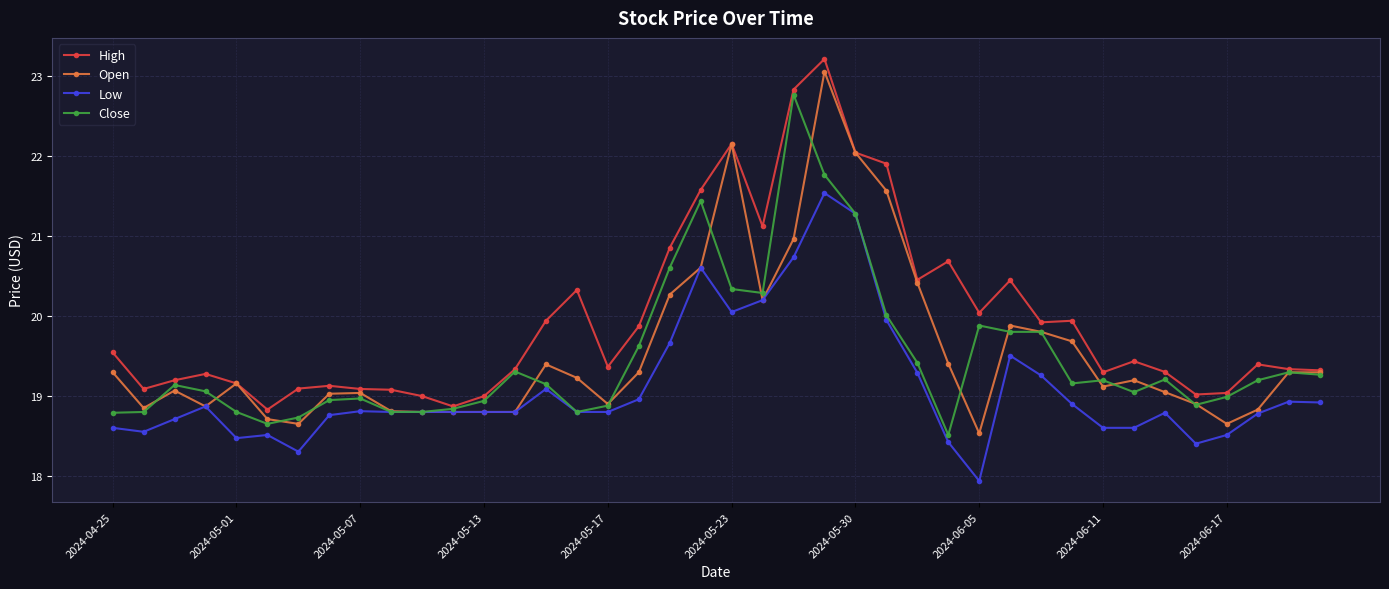

What is the sum of all Low values?

764.2